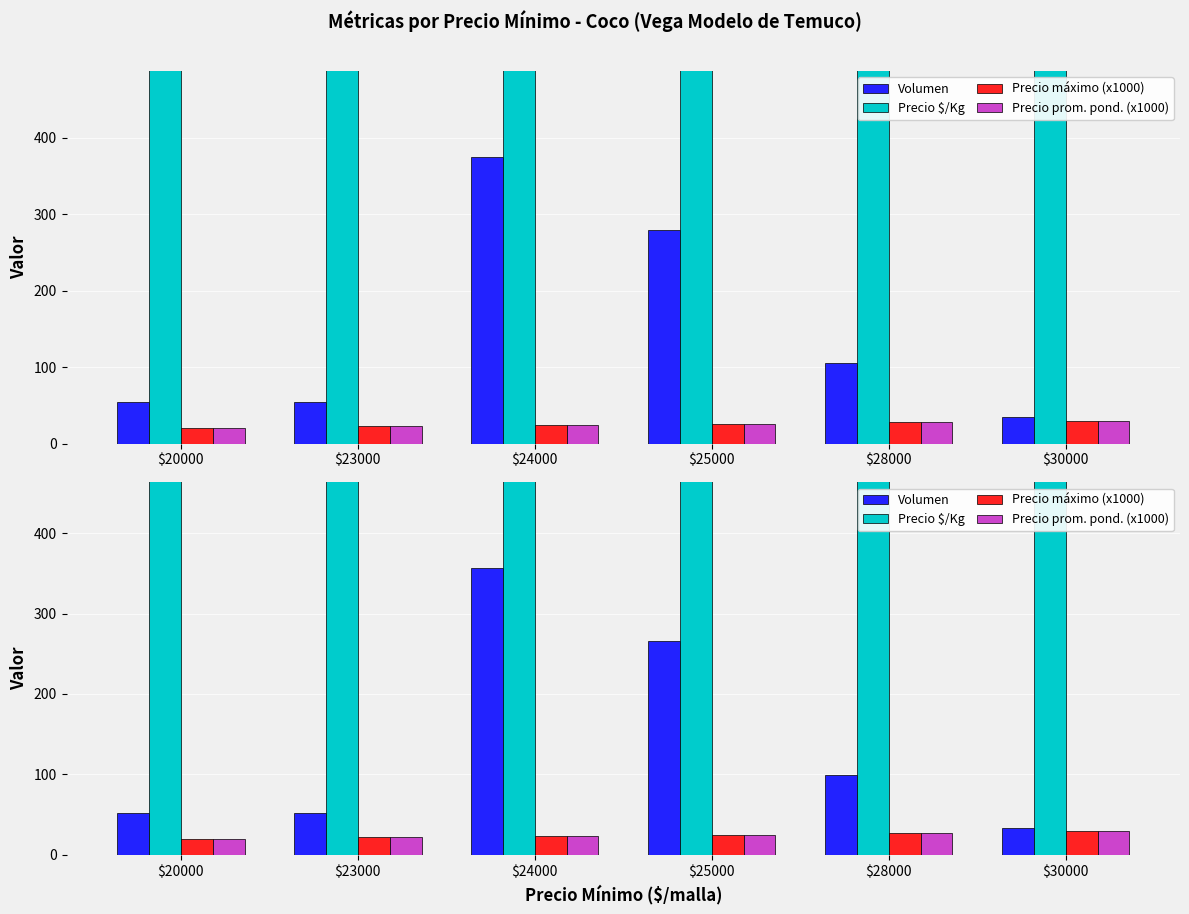

How many bars are there in each group?

4